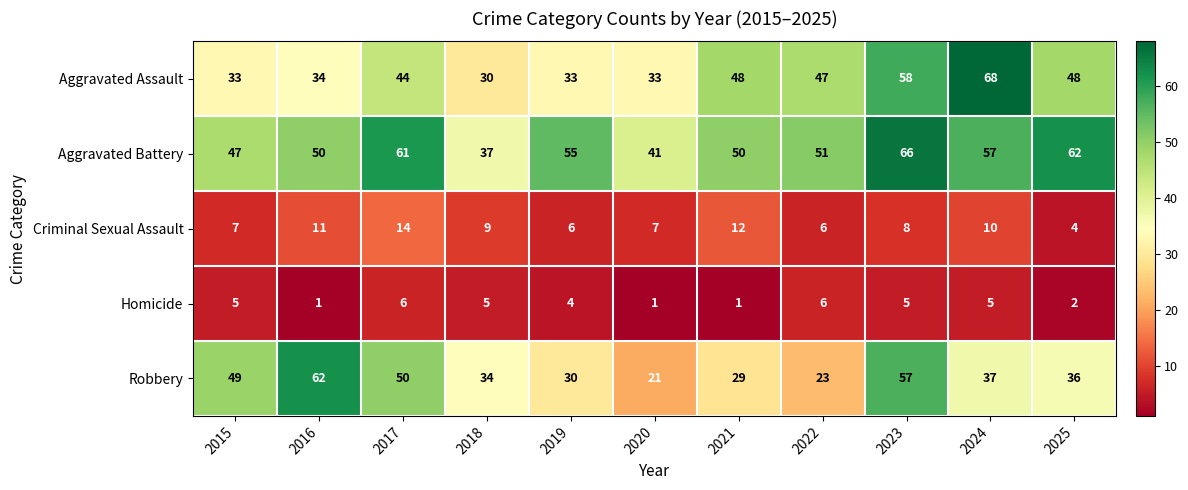

The Robbery series shows 36 at 2025. True or false?

True